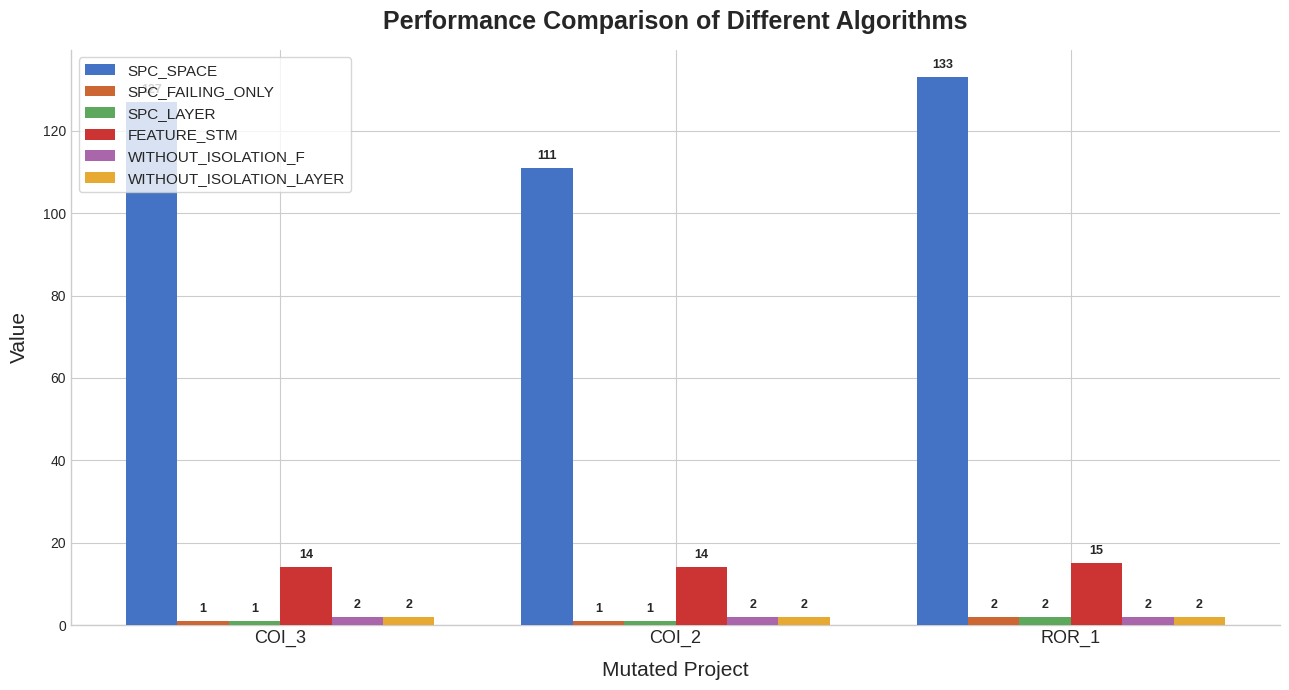

Reading left to right, transcribe all the data shown in this chart.

SPC_SPACE: 127	111	133
SPC_FAILING_ONLY: 1	1	2
SPC_LAYER: 1	1	2
FEATURE_STM: 14	14	15
WITHOUT_ISOLATION_F: 2	2	2
WITHOUT_ISOLATION_LAYER: 2	2	2